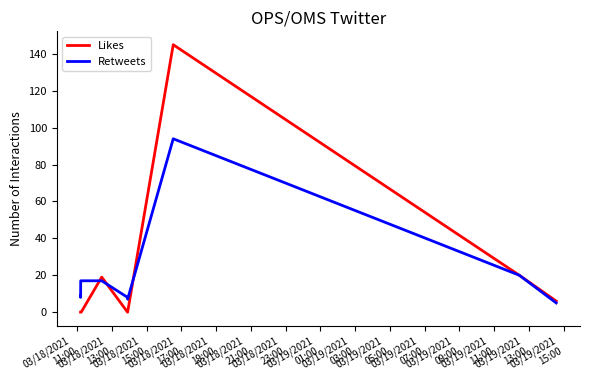

Which series has the largest range (max minus min)?

Likes